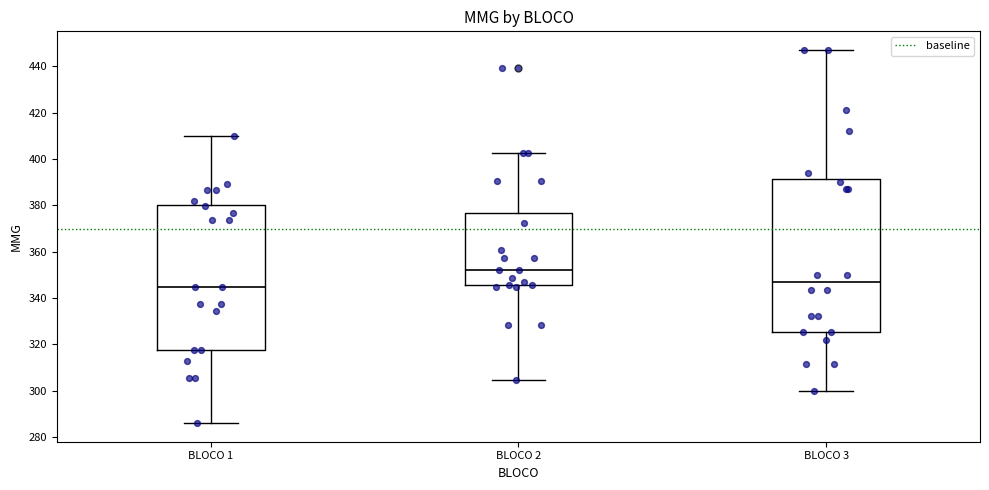

Which box is the tallest, from its lower edge to its upper edge?

BLOCO 3